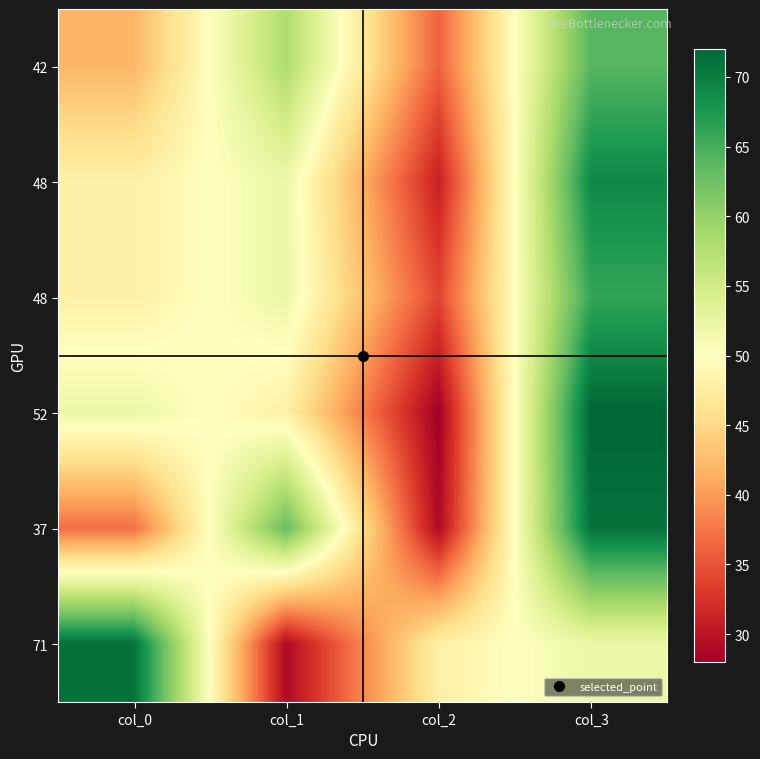

What is the difference between the highest and lowest values at col_3?

20